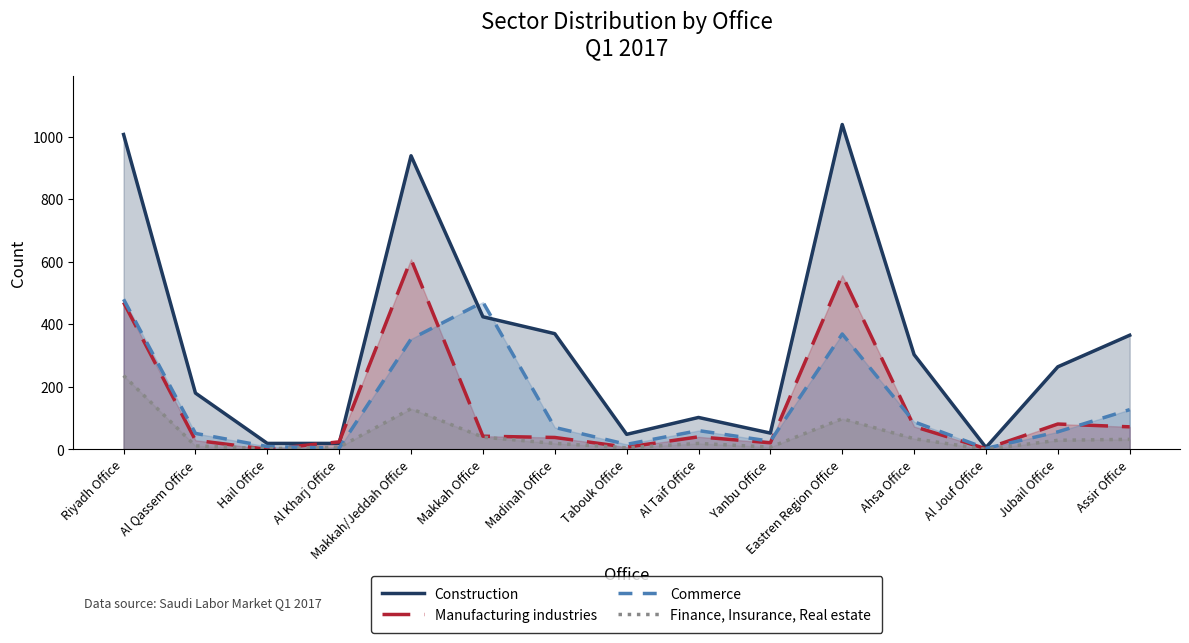

What is the difference between the maximum and minimum values in the Manufacturing industries series?

608